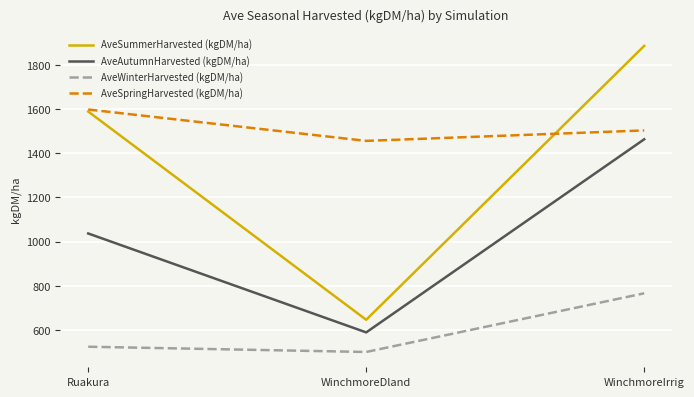

Reading left to right, list all the values displayed in this chart.

AveSummerHarvested (kgDM/ha): Ruakura=1588.7	WinchmoreDland=645.9	WinchmoreIrrig=1886.0
AveAutumnHarvested (kgDM/ha): Ruakura=1036.7	WinchmoreDland=588.7	WinchmoreIrrig=1463.1
AveWinterHarvested (kgDM/ha): Ruakura=523.8	WinchmoreDland=500.1	WinchmoreIrrig=765.7
AveSpringHarvested (kgDM/ha): Ruakura=1598.0	WinchmoreDland=1455.9	WinchmoreIrrig=1503.3